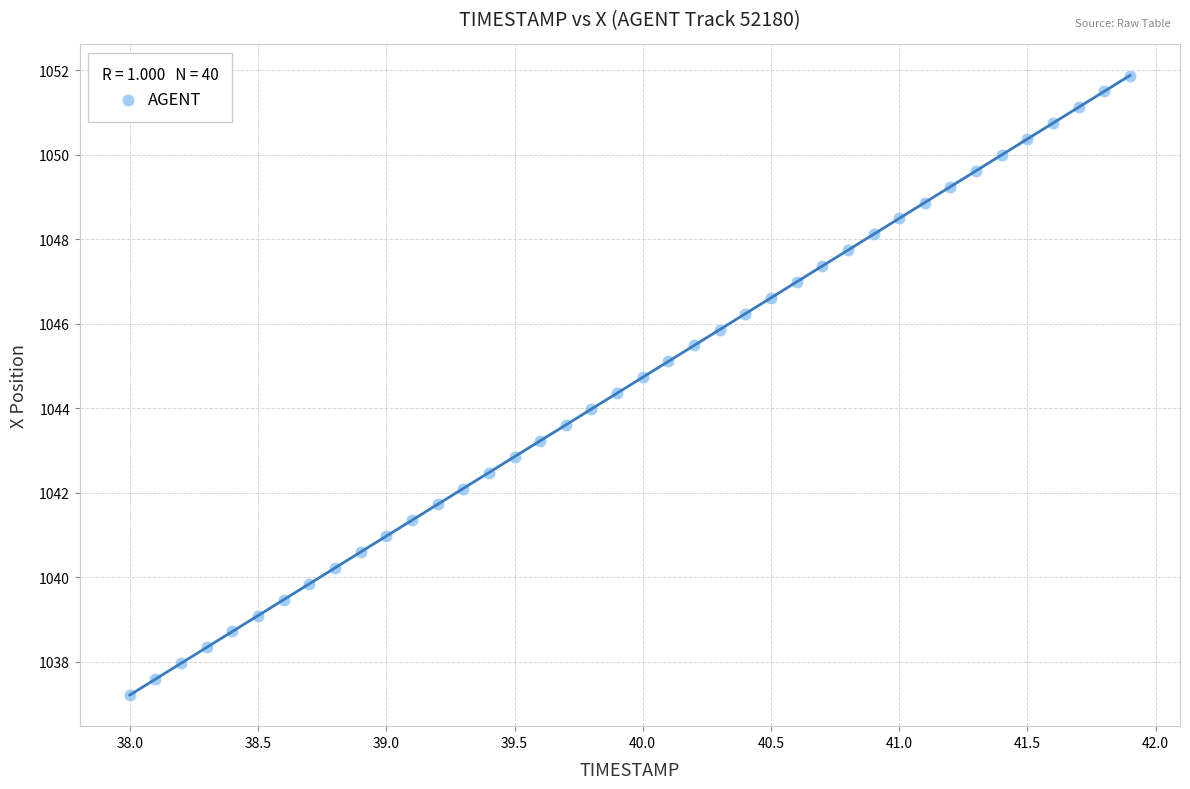

What is the range of Y values (max minus min)?

14.7